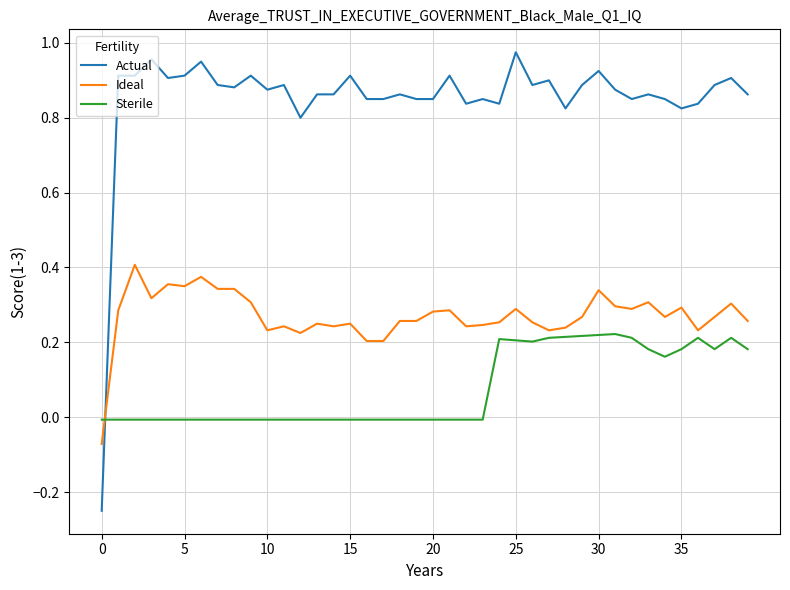

True or false: Ideal and Sterile intersect in this chart.

True